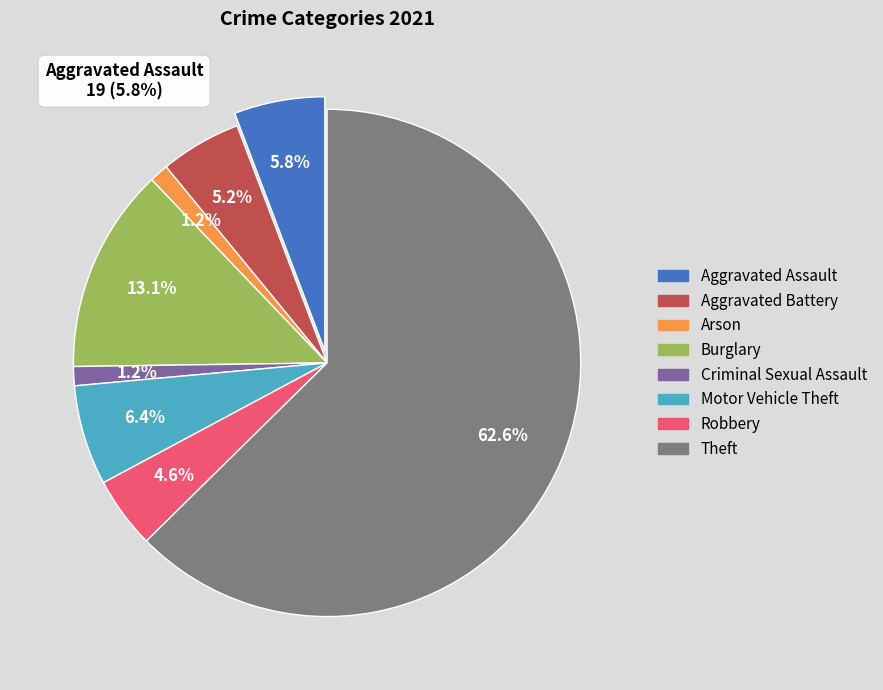

How much of the chart is everything except Aggravated Battery?

94.8%